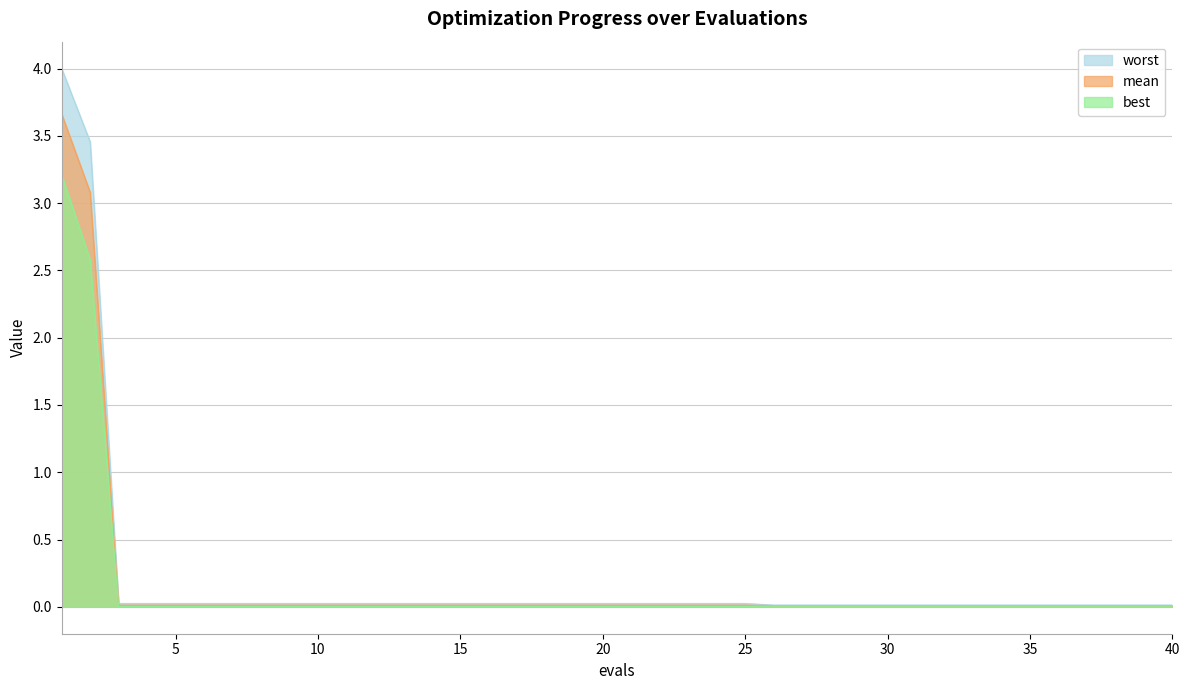

What is the average value of the best series?

0.1